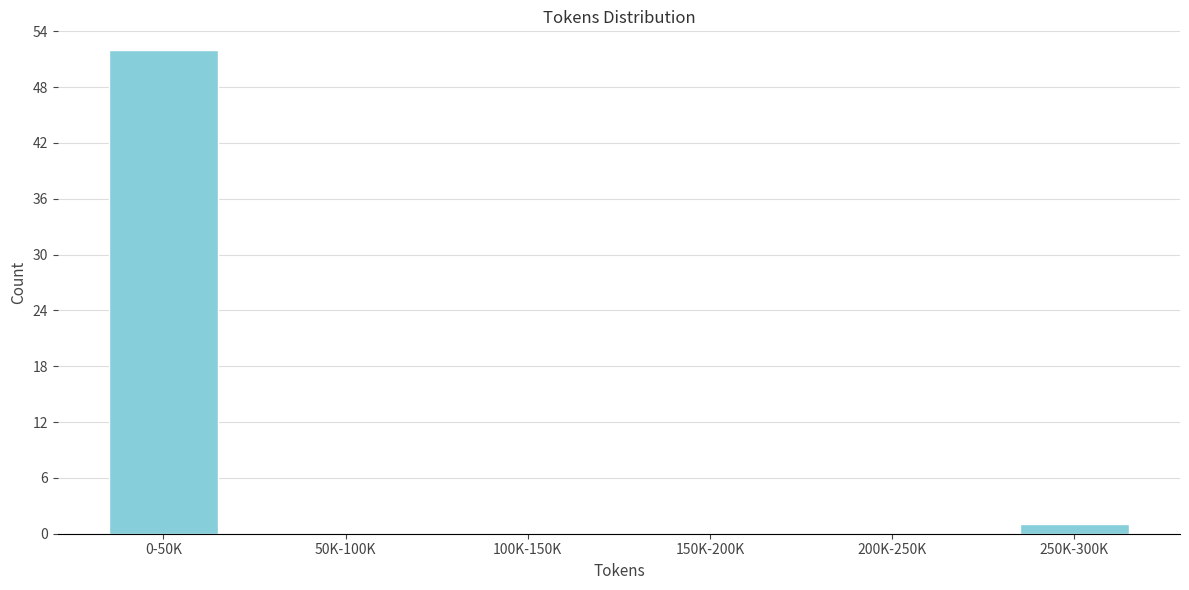

Reading left to right, extract all data points from this chart.

0-50K=52	50K-100K=0	100K-150K=0	150K-200K=0	200K-250K=0	250K-300K=1